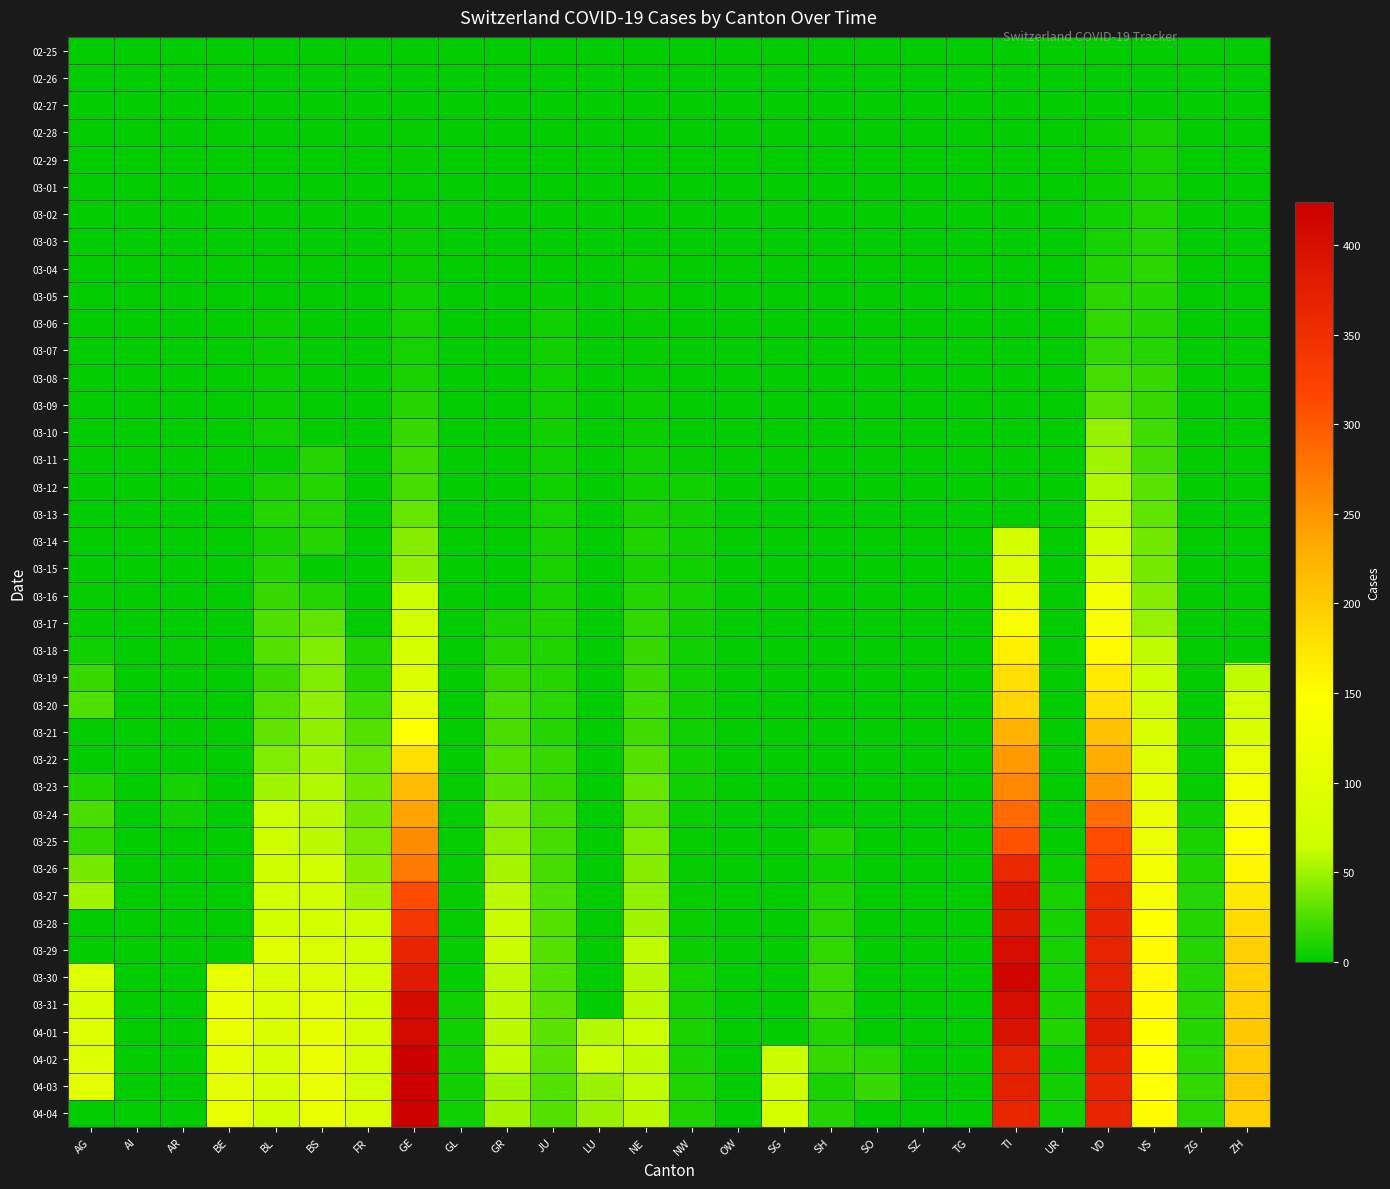

What is the spread (max minus min) of values at UR?

10